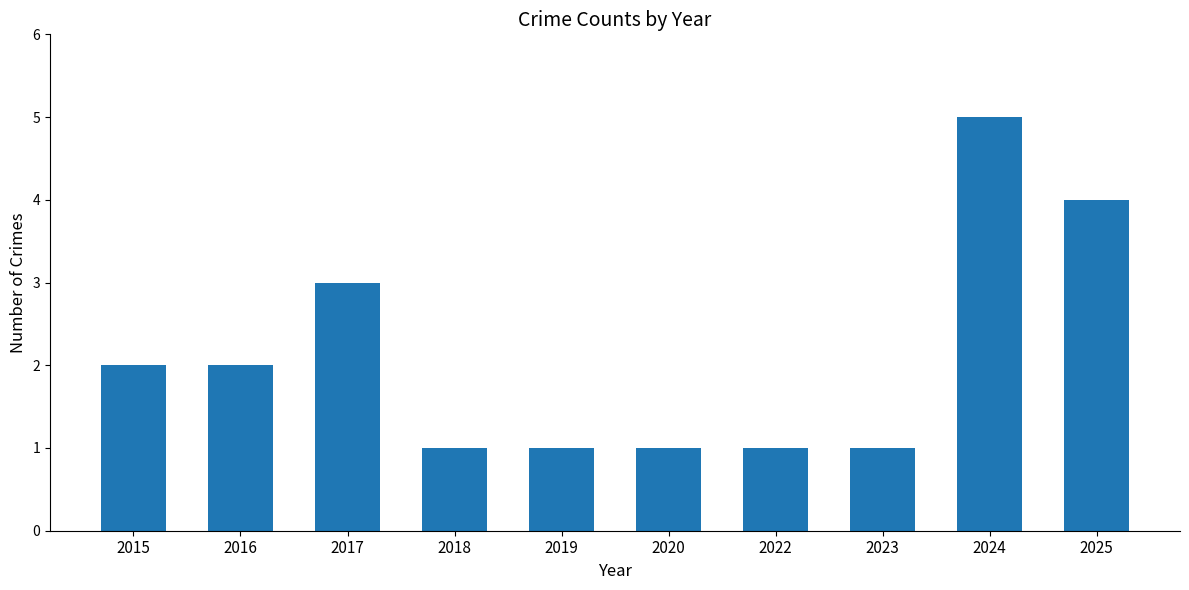

Are the bars horizontal?

No